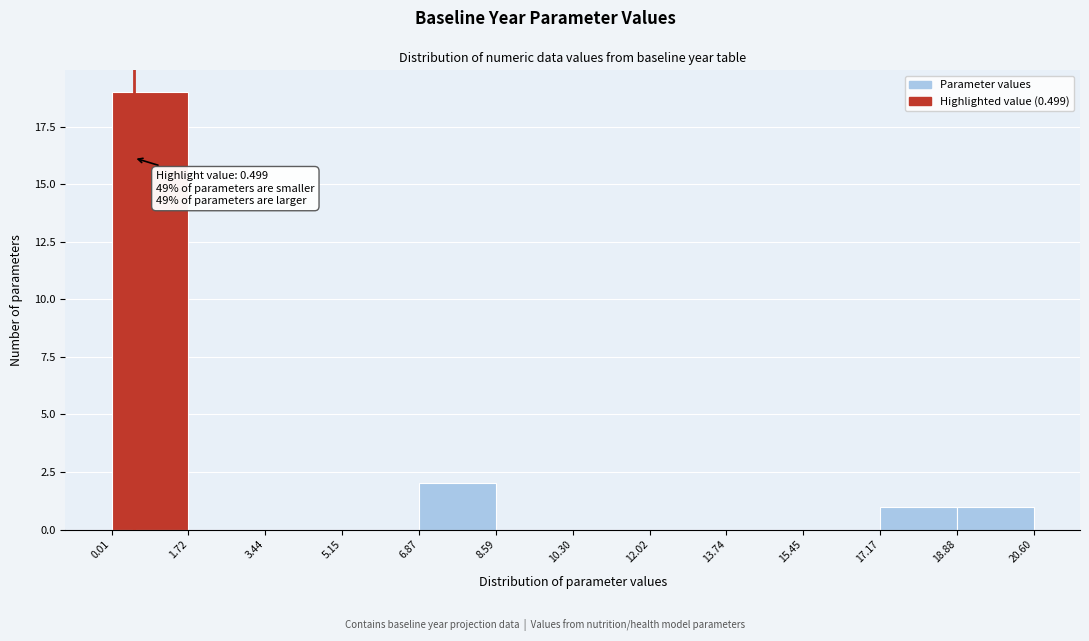

Over which range of the x-axis is the bar tallest?

0.01 to 1.72